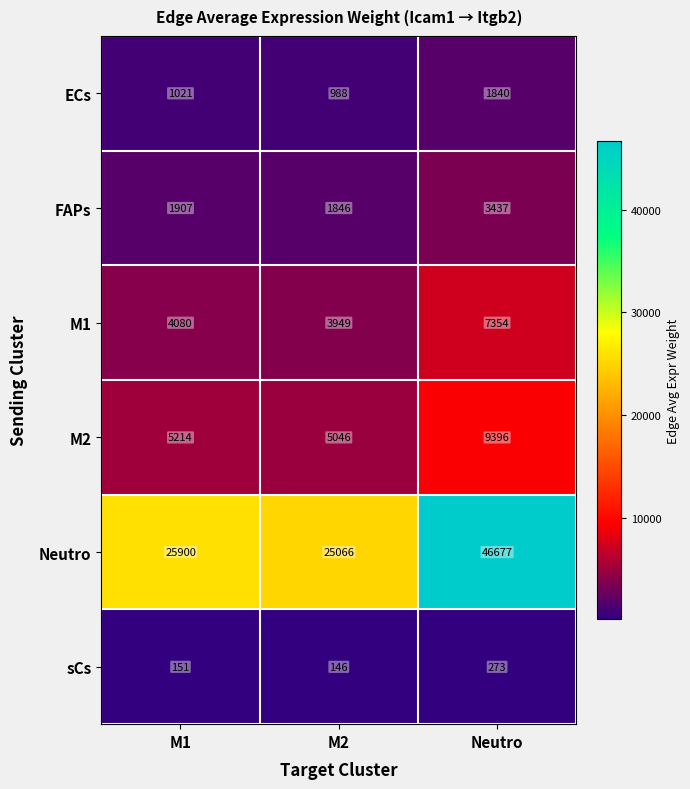

Which series has the largest range (max minus min)?

Neutro